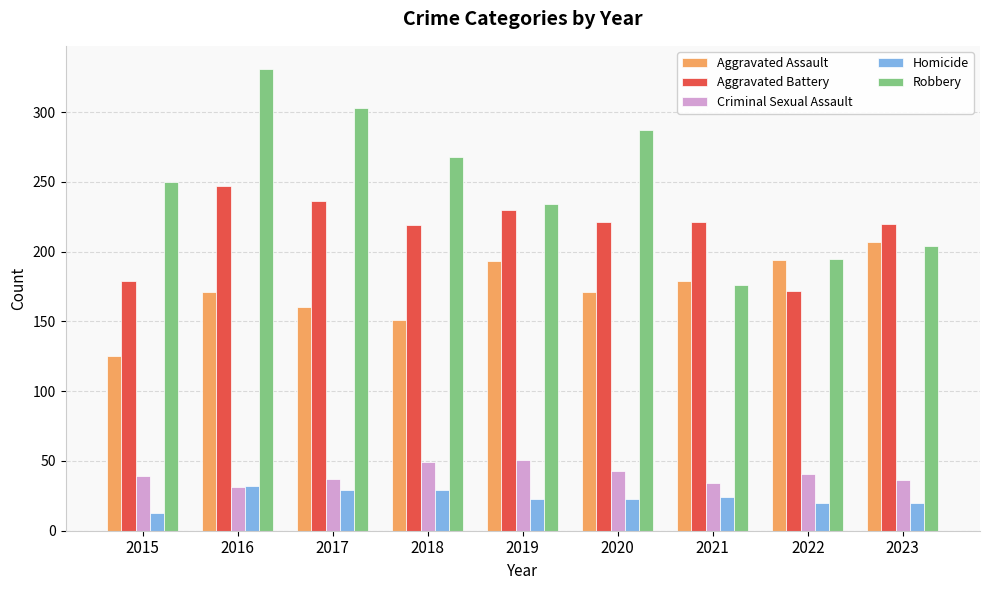

How many Homicide values are between 20 and 29?

7